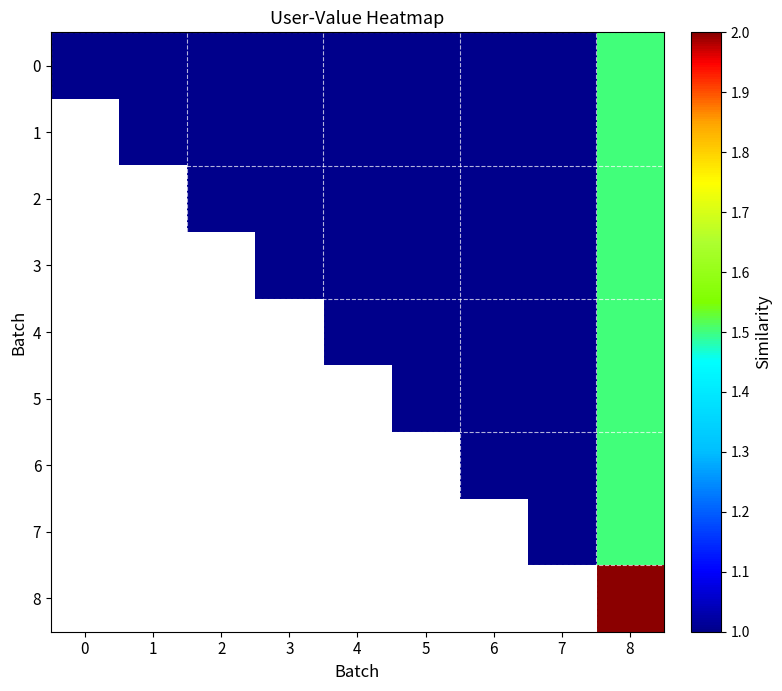

Rank the categories by 6 value from lowest to highest.

0, 1, 2, 3, 4, 5, 6, 7, 8